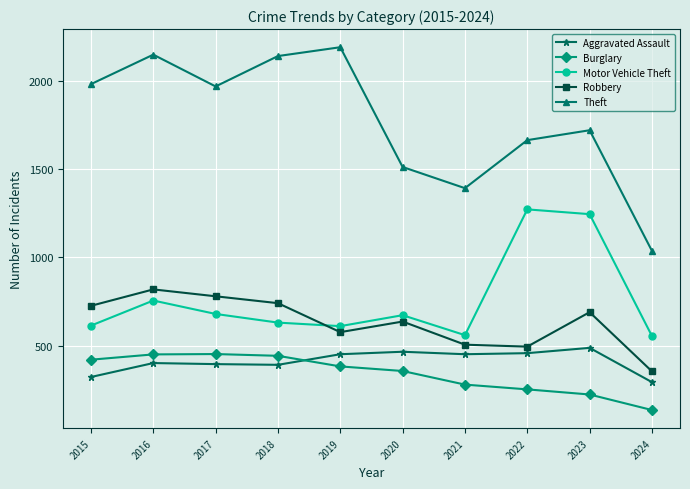

True or false: Burglary and Motor Vehicle Theft cross at least once.

False